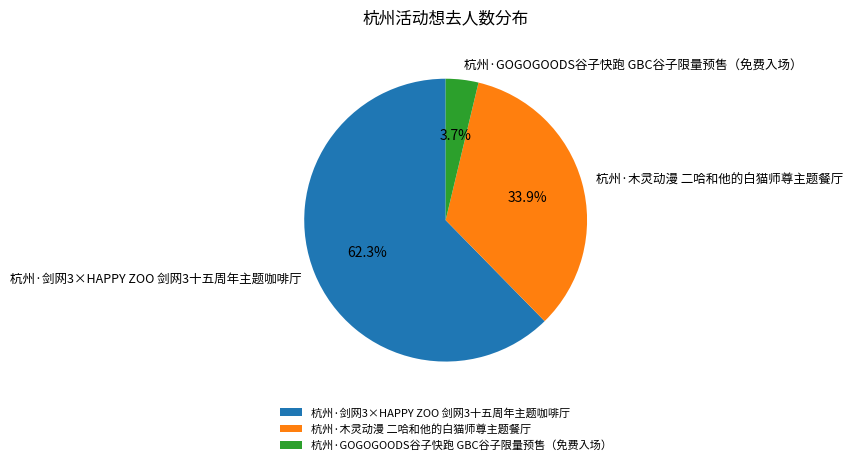

To the nearest percent, what is the difference between the 杭州·GOGOGOODS谷子快跑 GBC谷子限量预售（免费入场） and 杭州·木灵动漫 二哈和他的白猫师尊主题餐厅 slice percentages?

30%